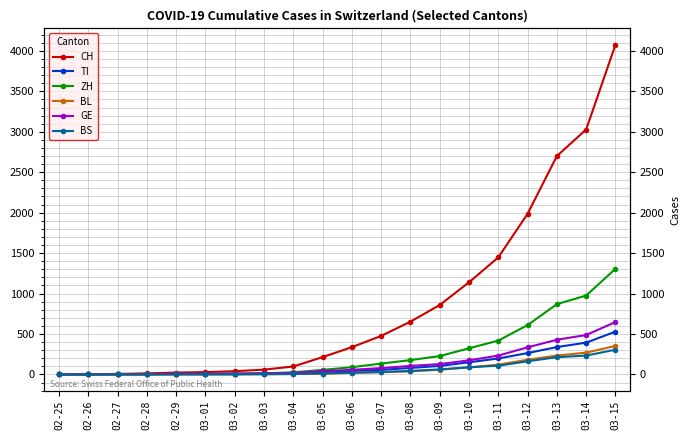

Which series has the largest total across all categories?

CH